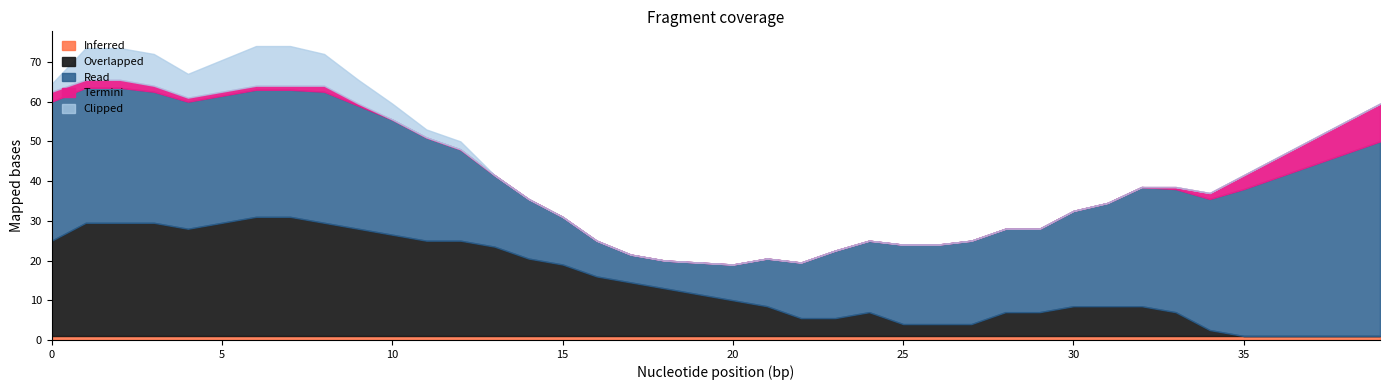

True or false: y has a value of 725 at 31.

False